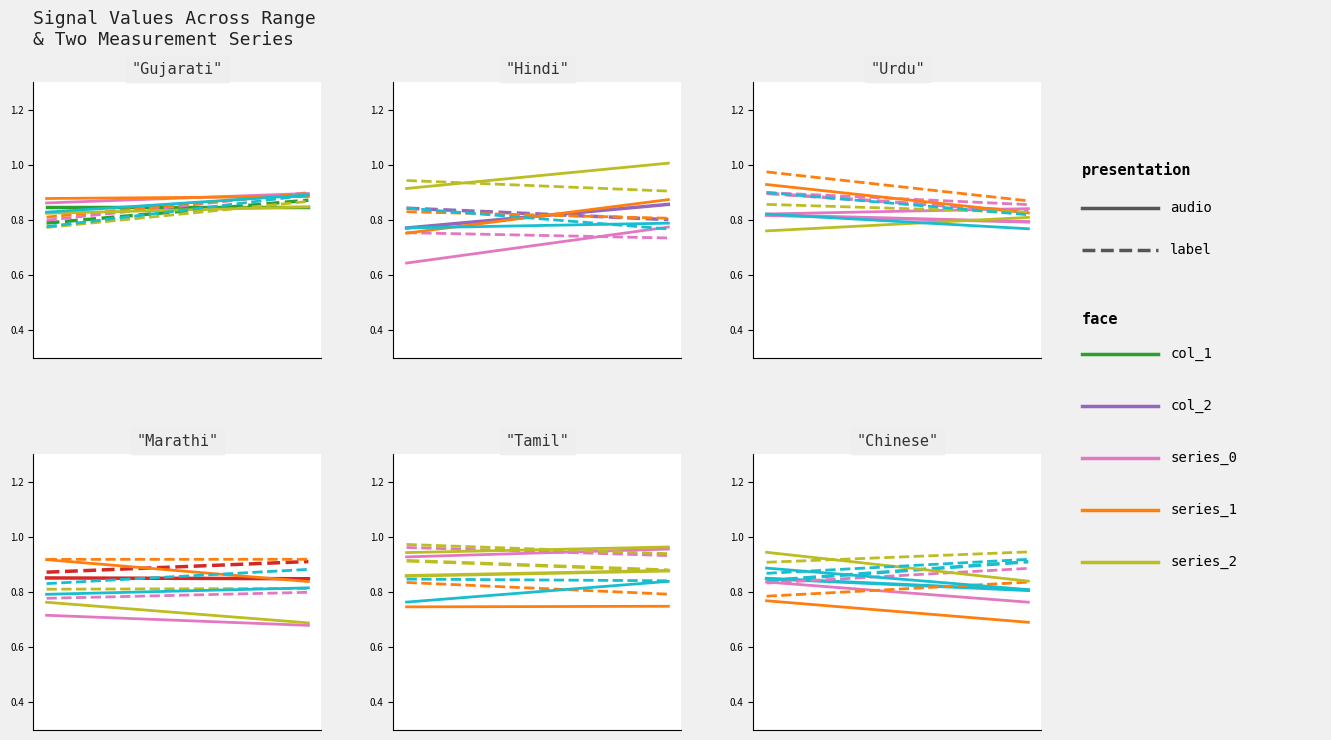

What is the difference between the maximum and minimum values in the col_2 series?

0.2